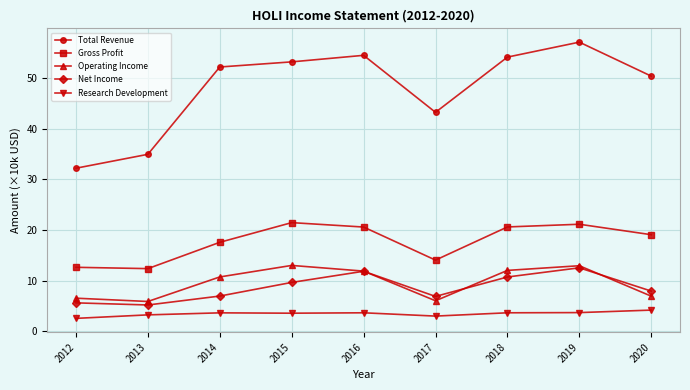

What is the lowest value of the Gross Profit series?

12.4